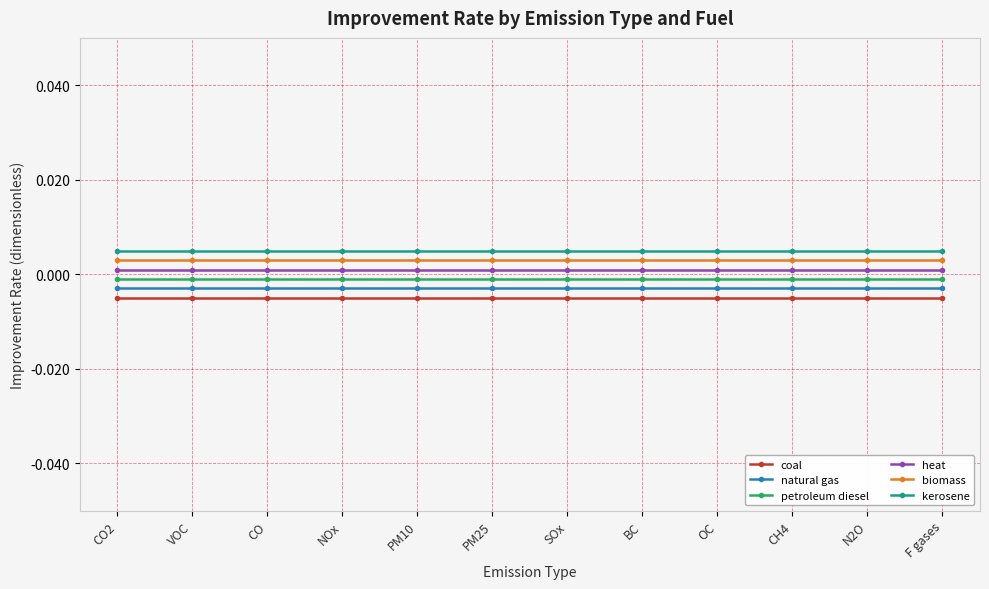

What is the label of the 12th point from the right?

CO2